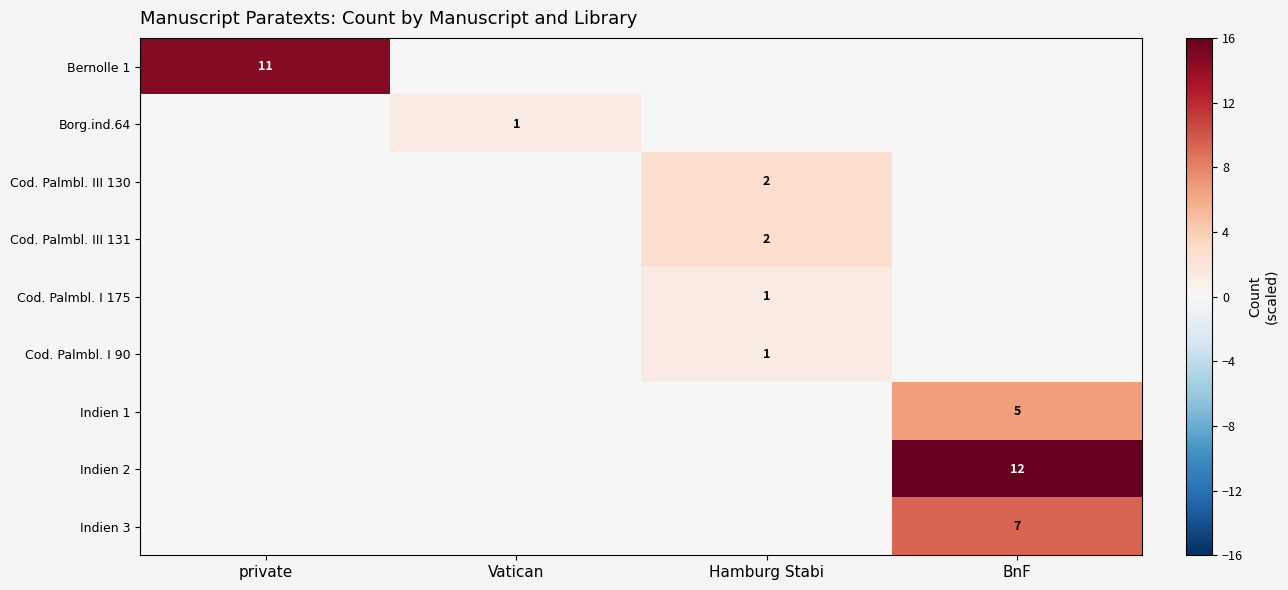

Which label corresponds to the largest value in the chart?

BnF